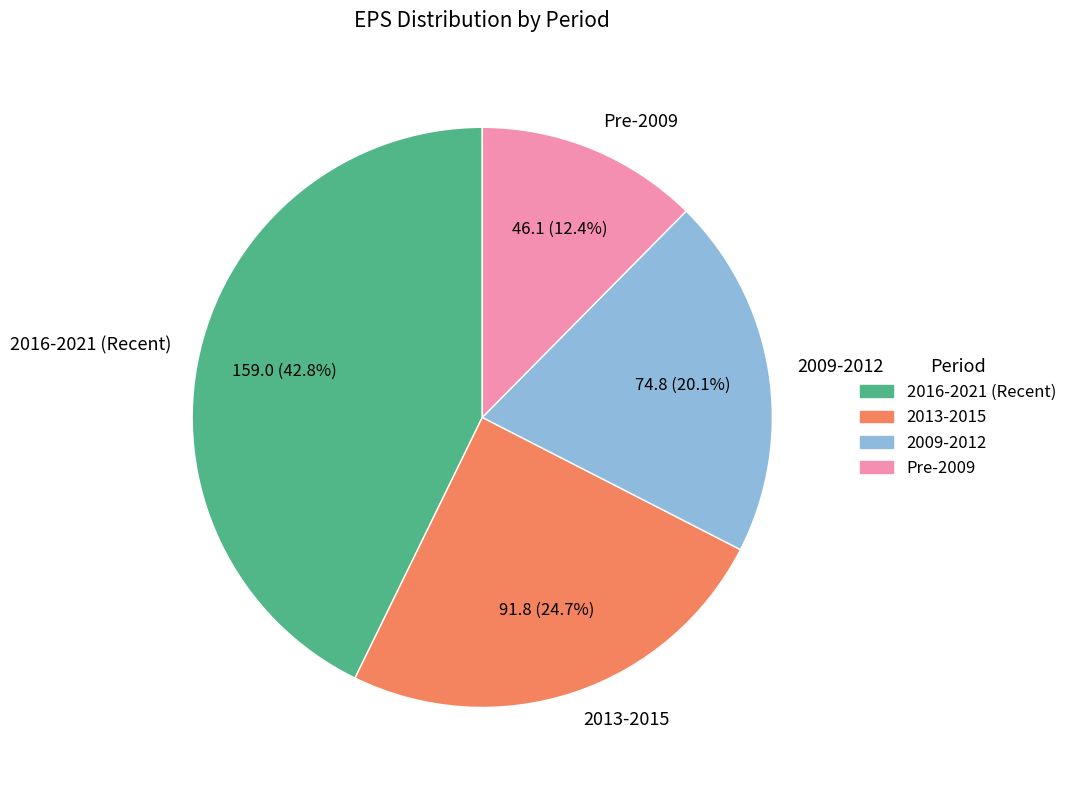

Which category has the smallest portion of the pie?

Pre-2009